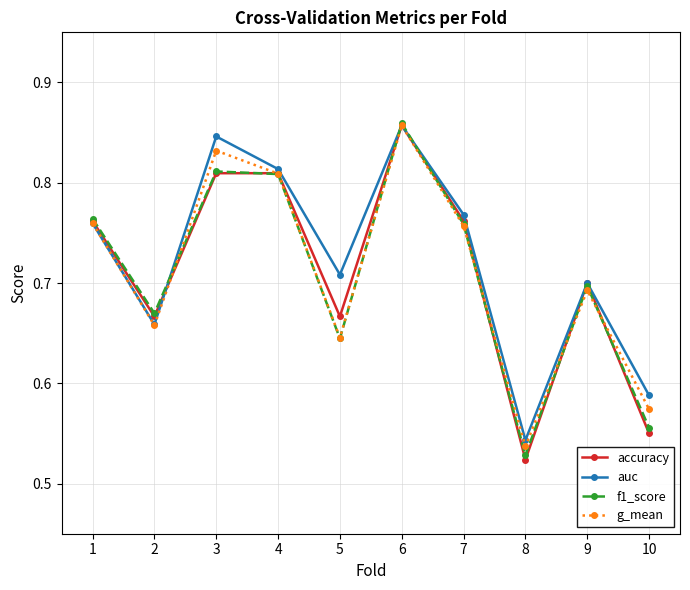

True or false: g_mean has a value of 0.7 at 9.

True